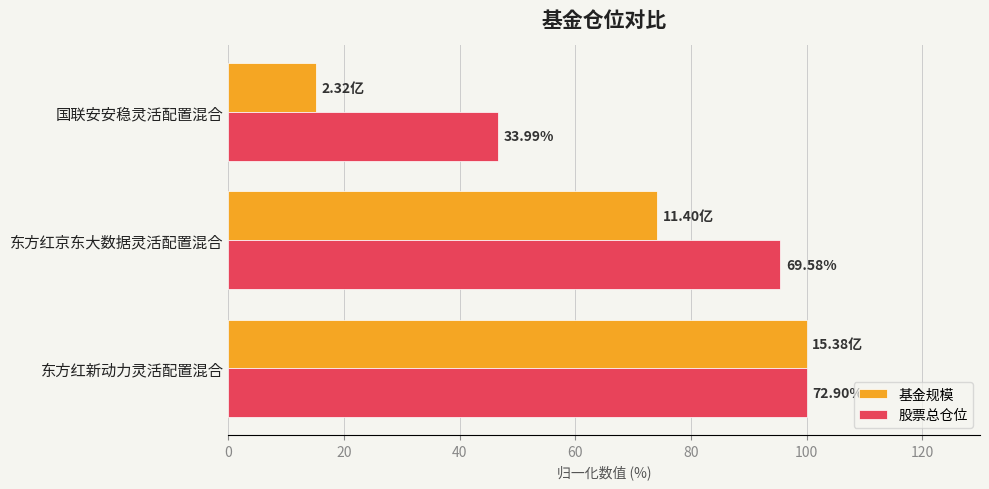

What are all the series names shown in the legend?

基金规模, 股票总仓位